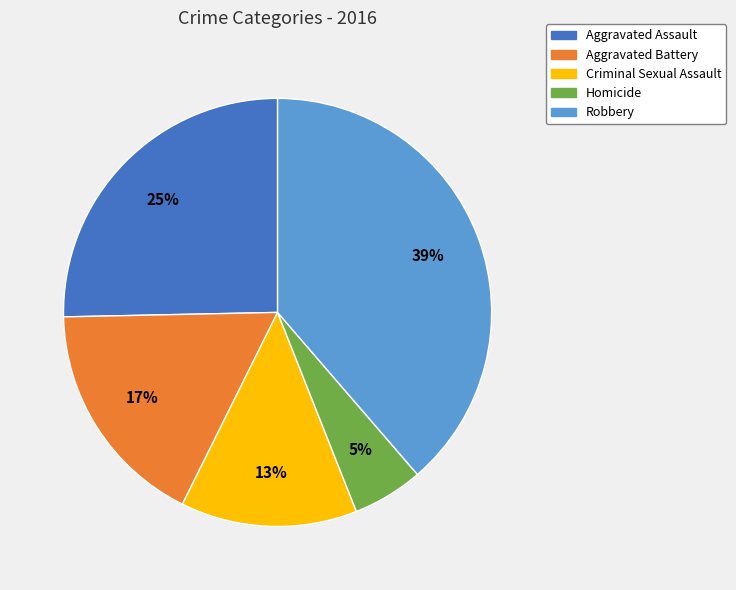

Is it true that Aggravated Assault is 18% of the pie?

False